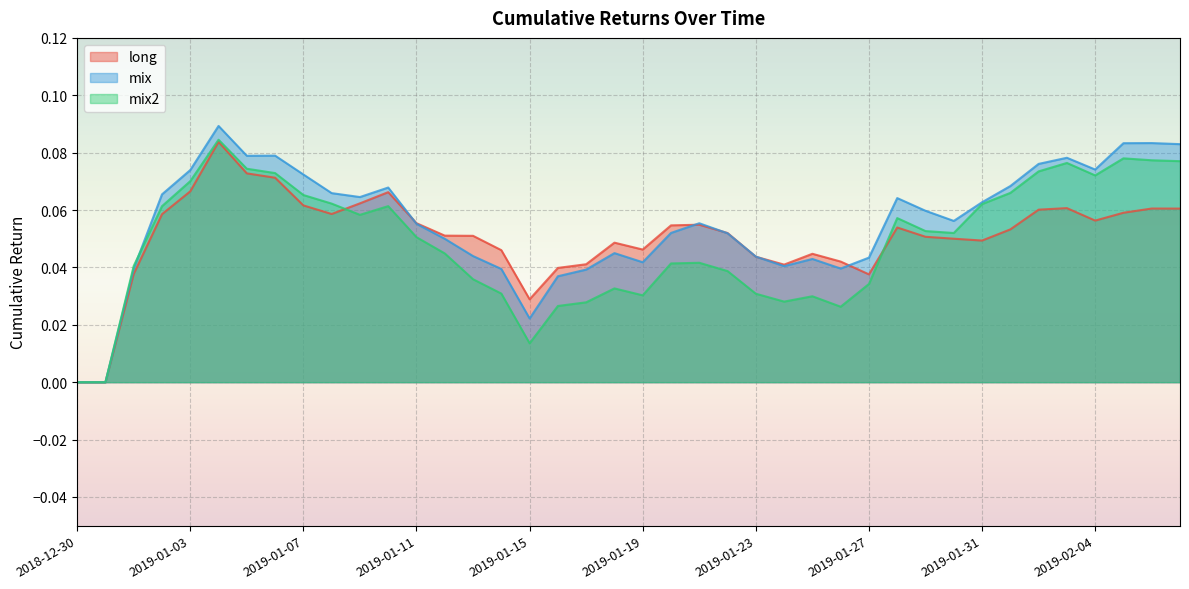

How many long values are between 0 and 1?

40